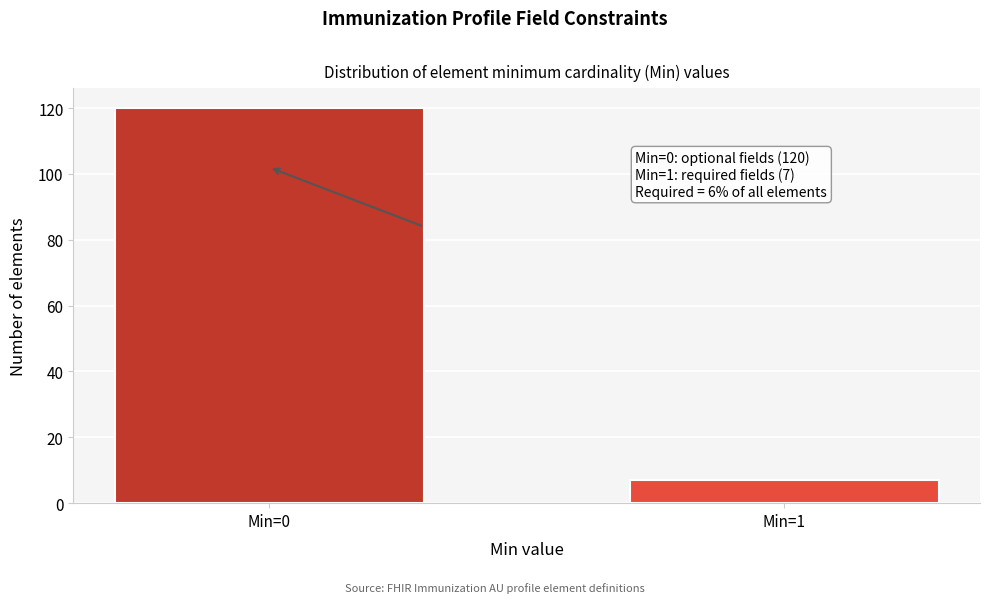

Reading left to right, transcribe all the data shown in this chart.

Min=0=120	Min=1=7